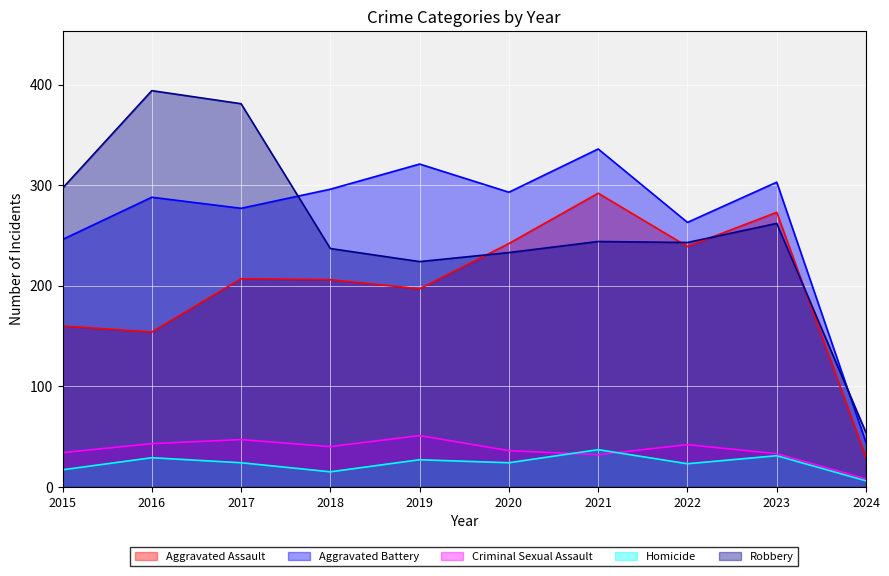

What is the value of the Aggravated Battery point at the 10th from the left?

44